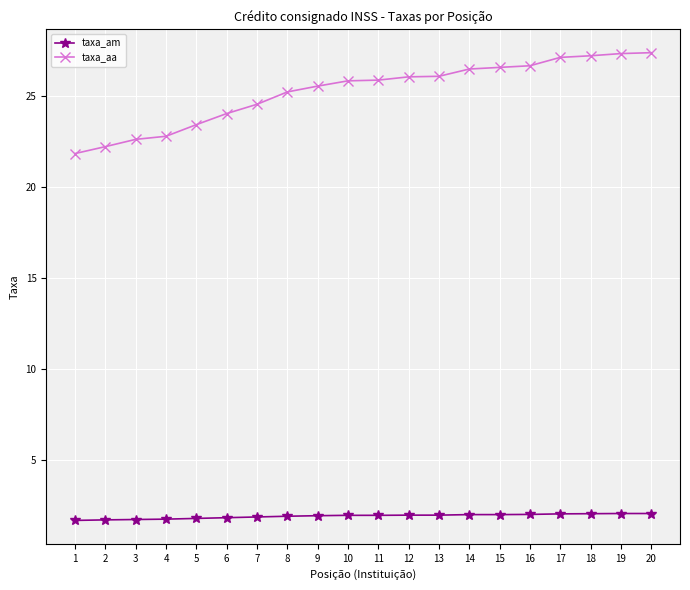

How many categories are shown in the chart?

20